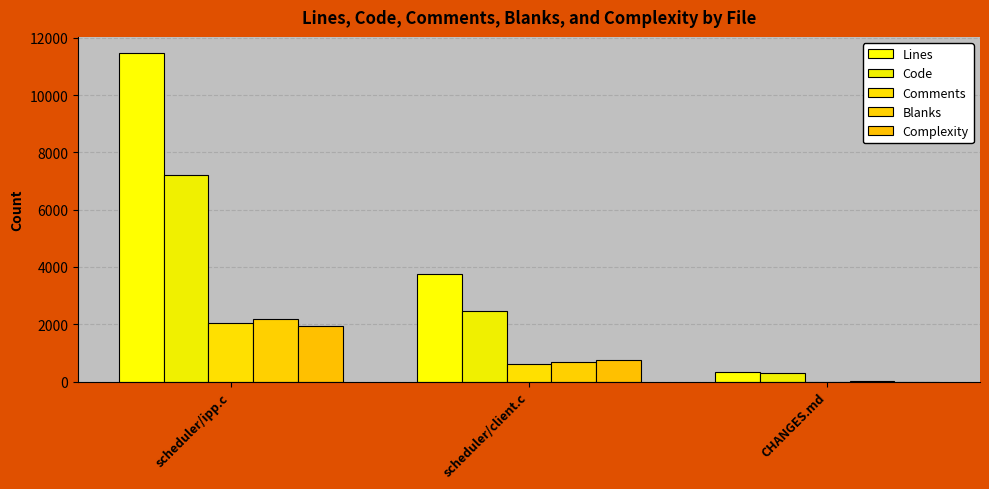

Where does the Blanks series first go above 694?

scheduler/ipp.c